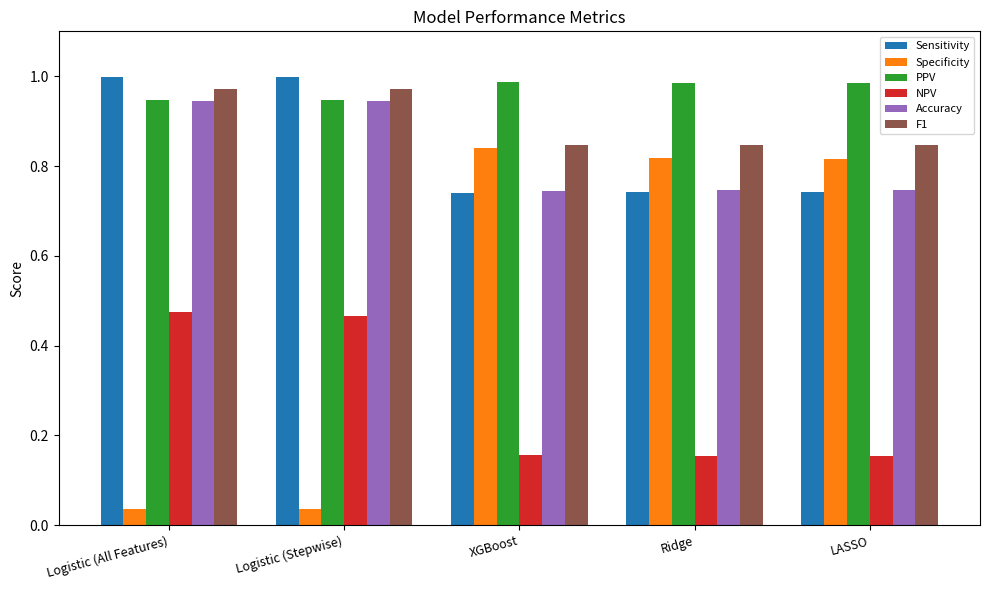

Rank the series by their maximum value, from highest to lowest.

Sensitivity, PPV, F1, Accuracy, Specificity, NPV